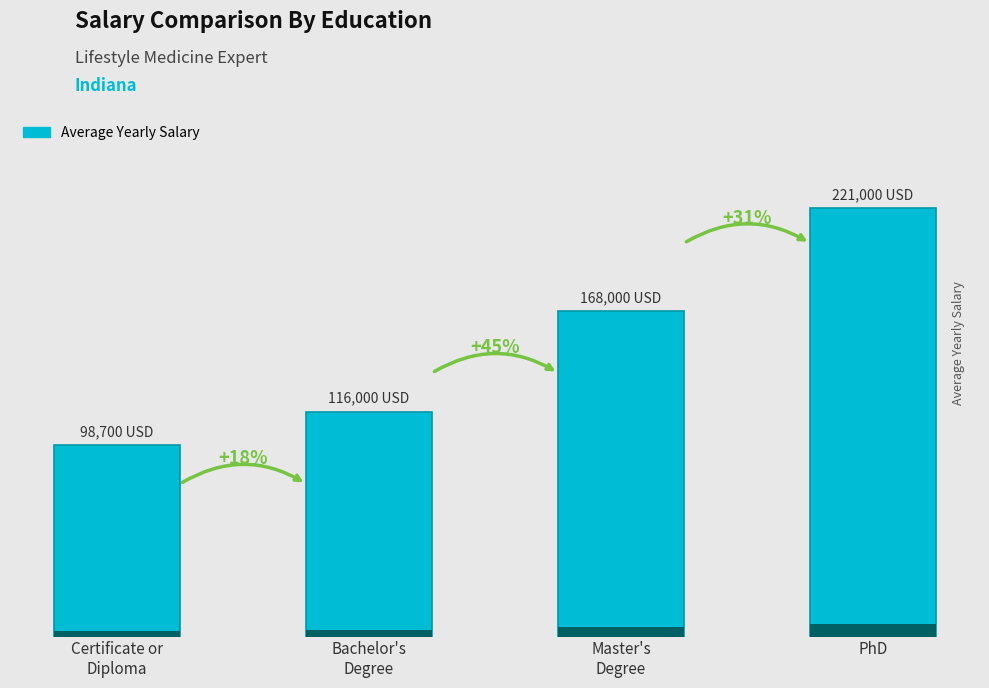

What is the ratio of the value at Bachelor's
Degree to the value at Master's
Degree?

0.7